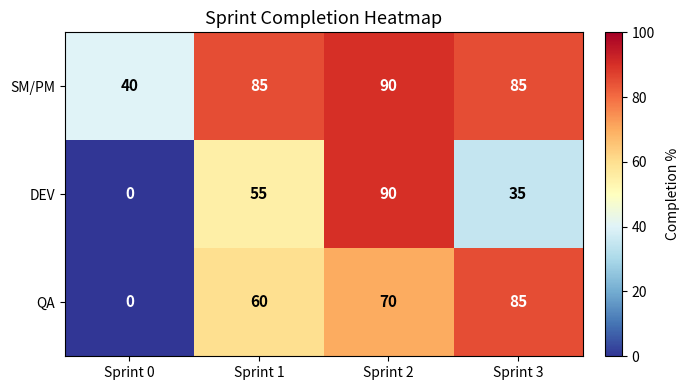

Count the DEV values in the range 35 to 90.

3